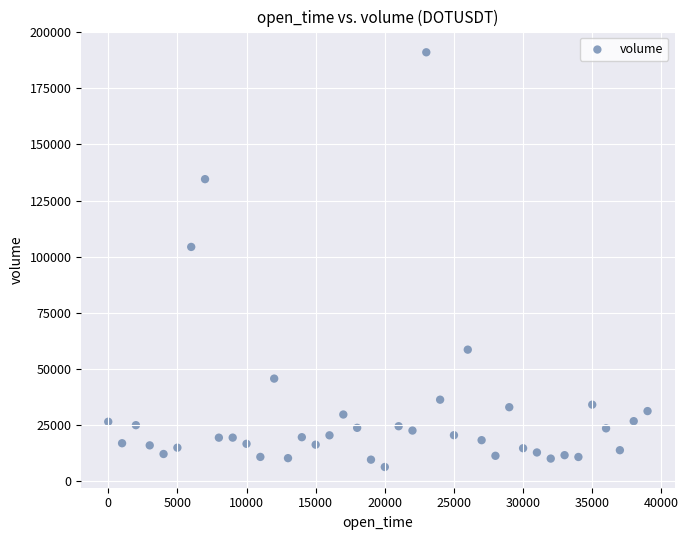

What is the range of Y values (max minus min)?

184898.9